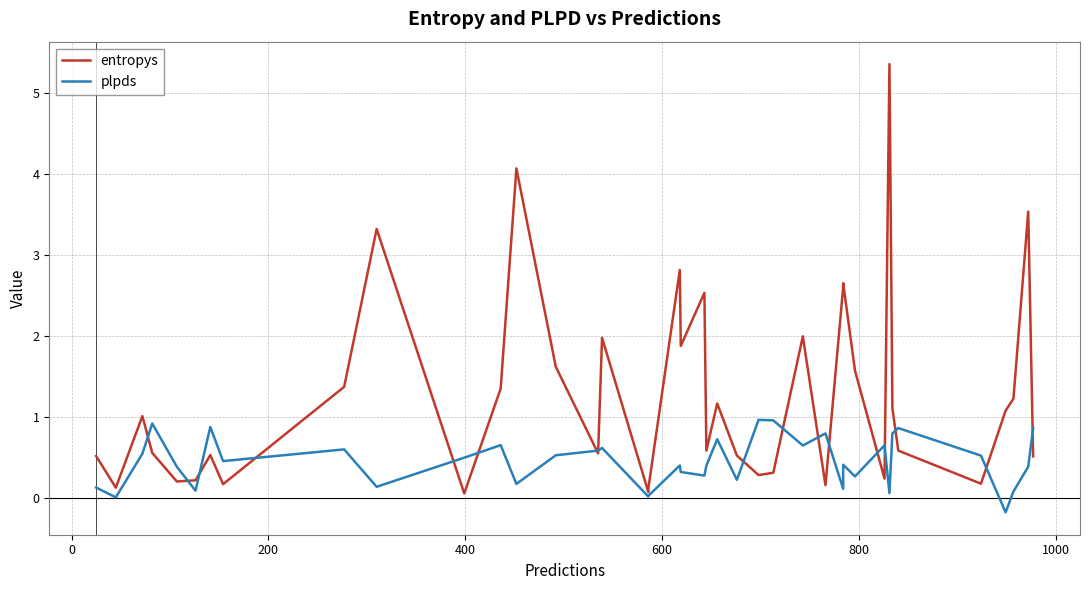

Which series has the widest spread of values?

entropys